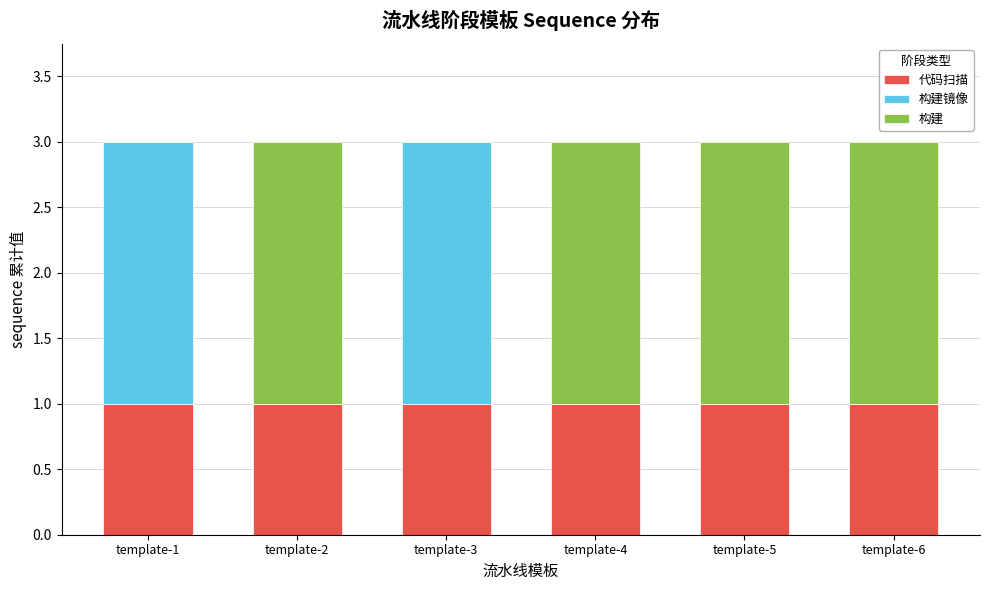

Reading left to right, transcribe the values for 代码扫描.

template-1=1	template-2=1	template-3=1	template-4=1	template-5=1	template-6=1